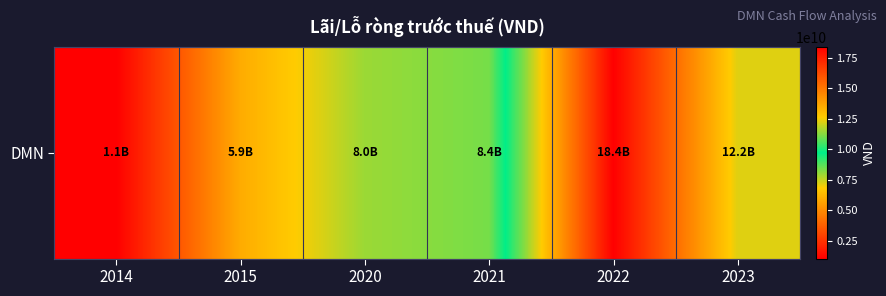

Approximately how many times larger is the value at 2015 compared to 2020?

0.7